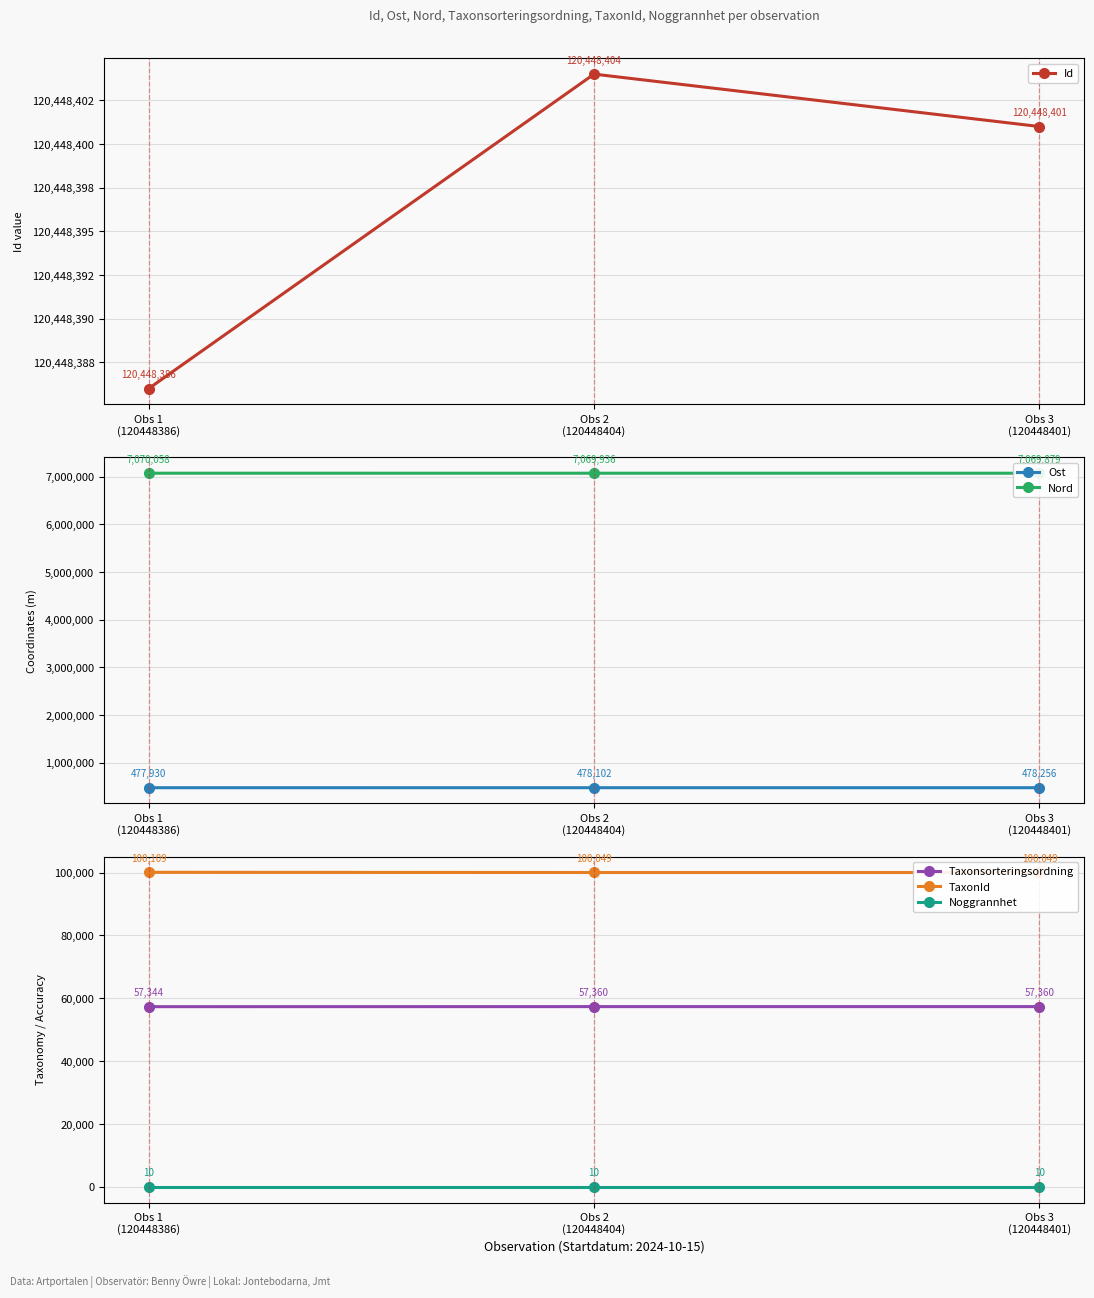

At which category is the sum across all series the highest?

Obs 3
(120448401)